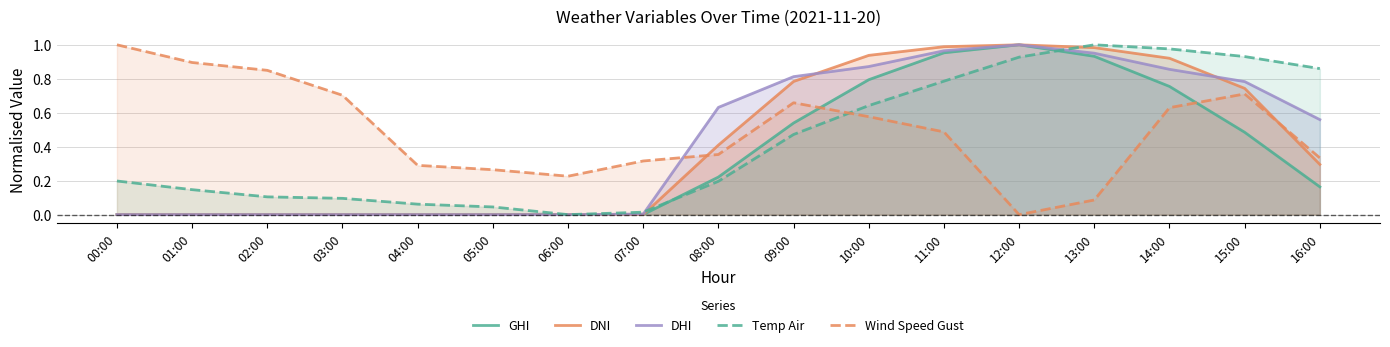

Is it true that GHI equals 0.2 at 08:00?

True